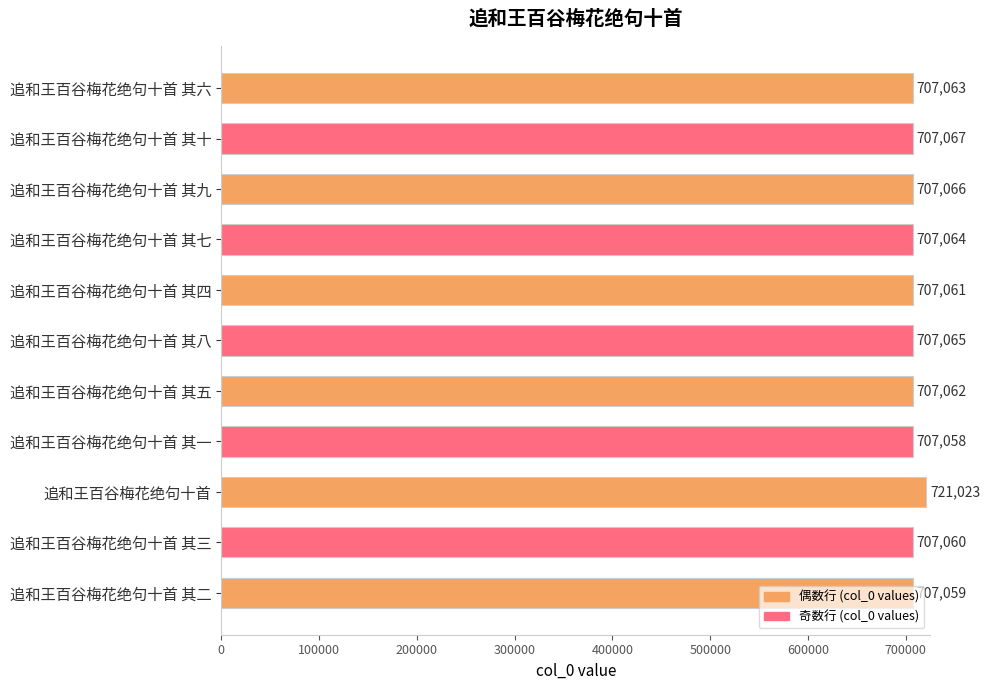

What is the sum of all values?

7791648